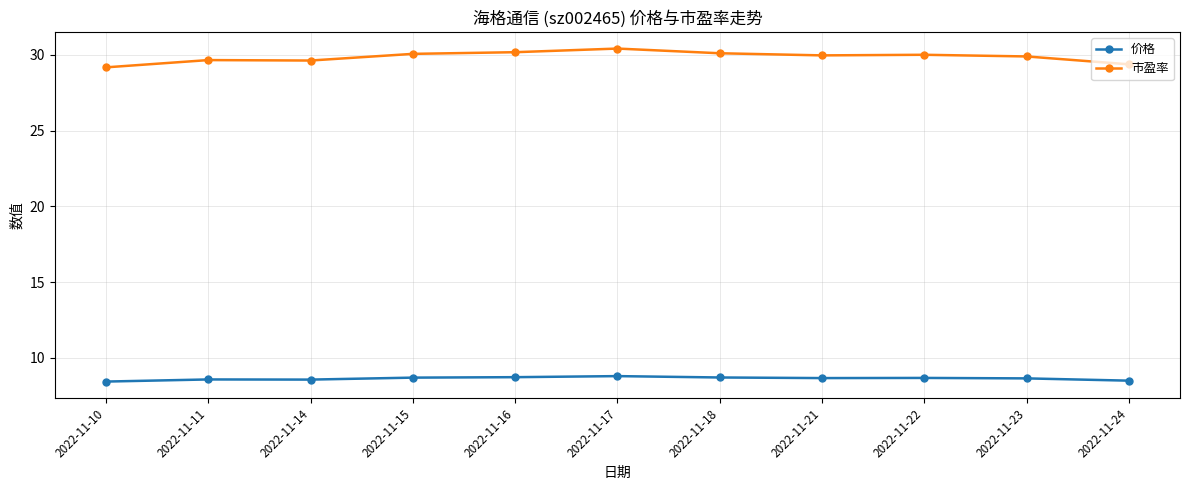

True or false: 市盈率 and 价格 cross at least once.

False